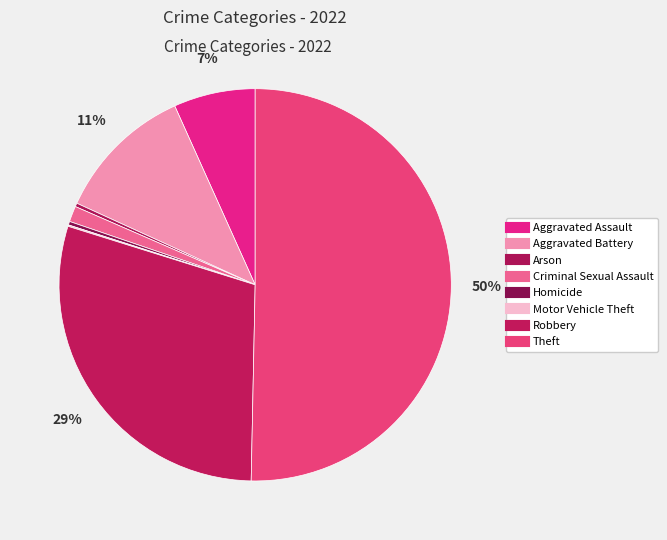

To the nearest percent, what is the average slice percentage?

12%